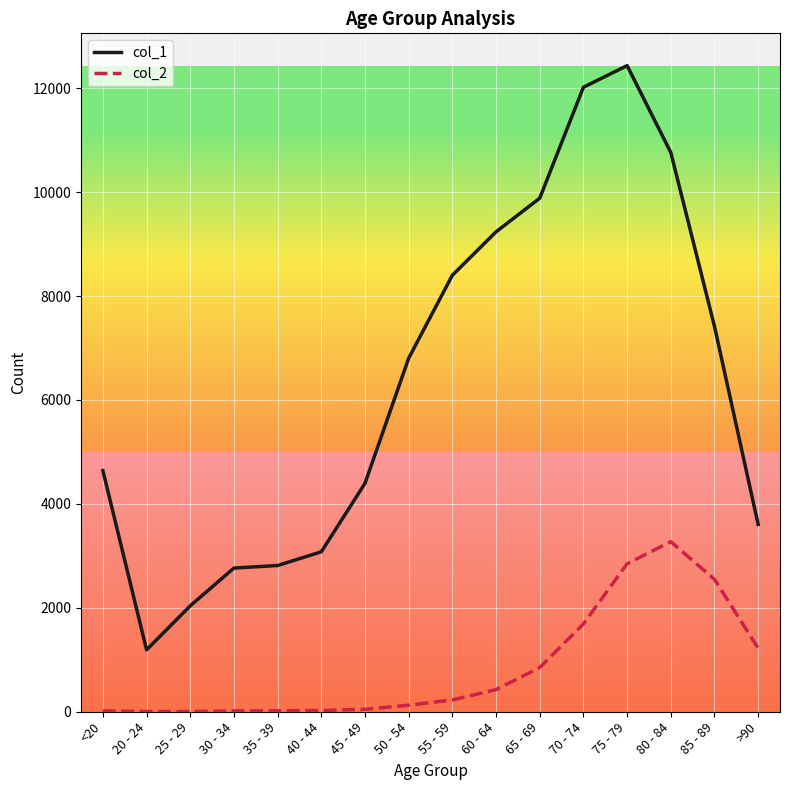

At which category is the sum across all series the highest?

75 - 79